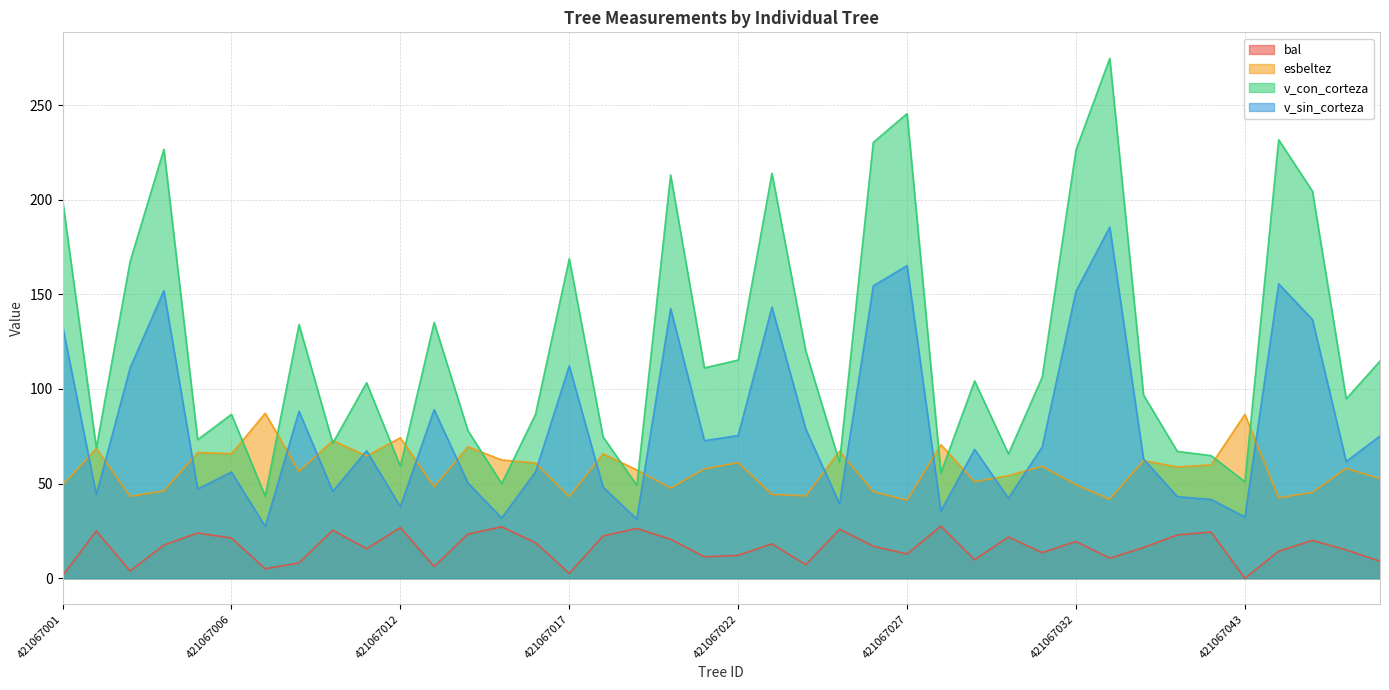

Is the value of v_con_corteza at 421067046 greater than the value of esbeltez at 421067006?

Yes